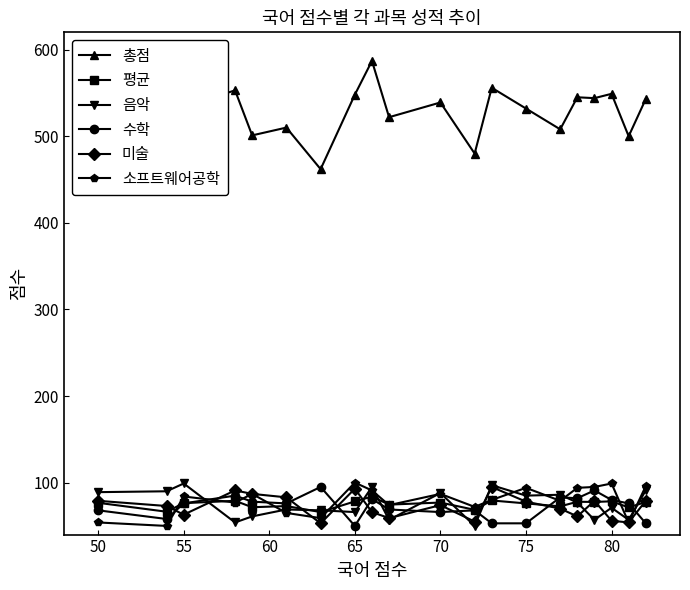

What is the value of the 소프트웨어공학 point at the 14th from the left?

94.0